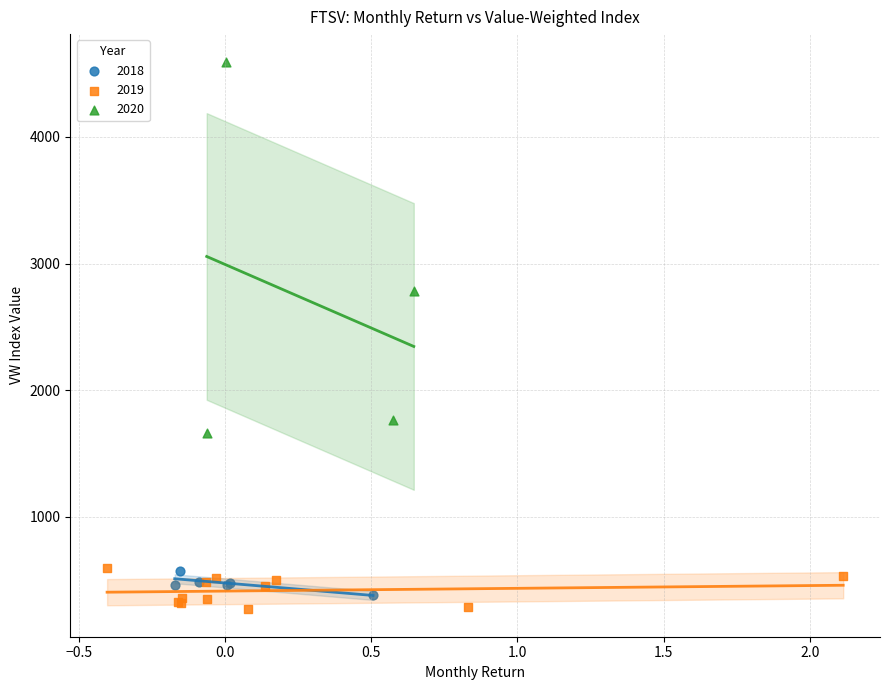

Which series contains the highest Y value?

2020